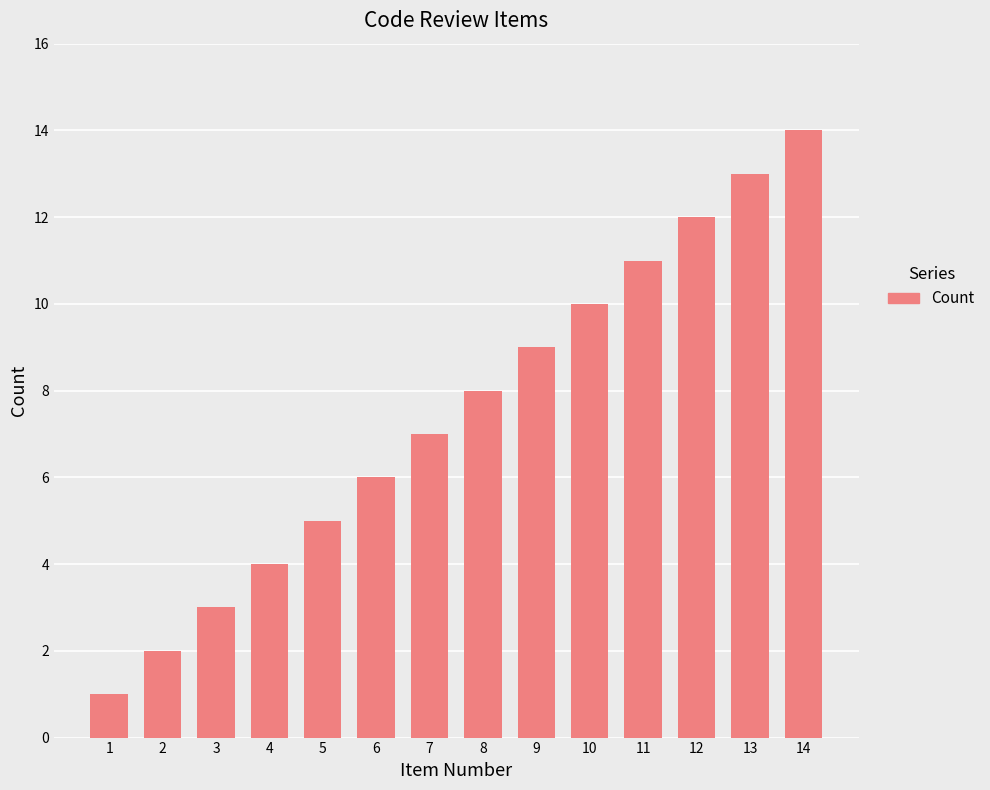

What is the smallest value displayed?

1